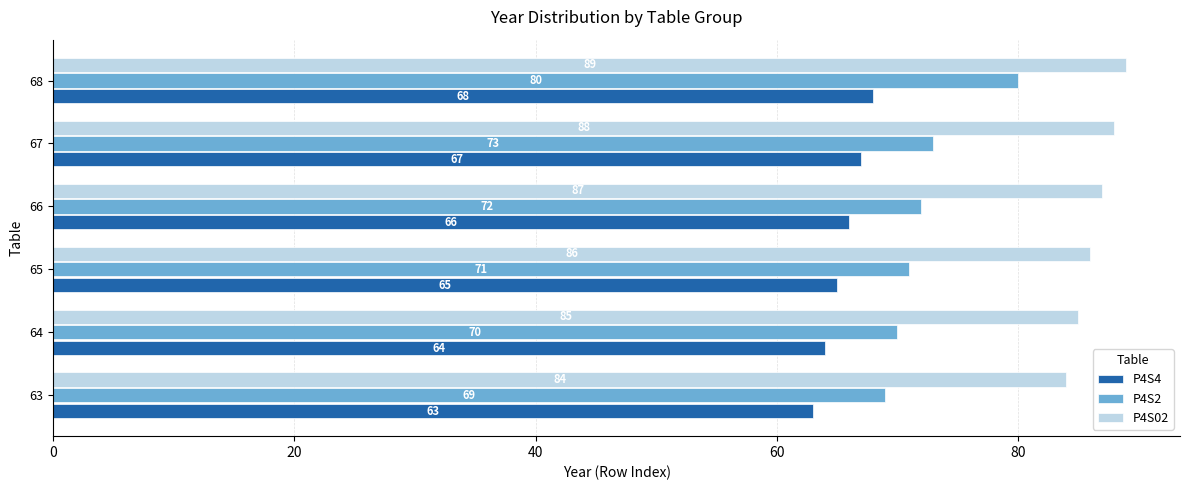

At which label is P4S2 closest to 74?

67